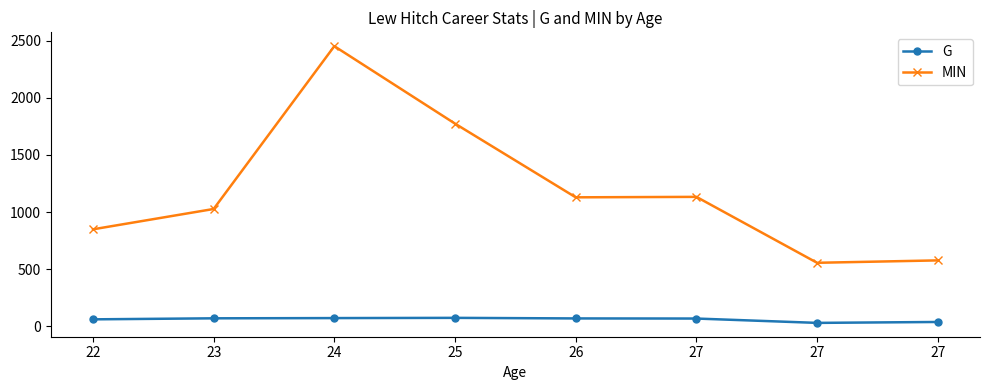

Reading left to right, transcribe all the data shown in this chart.

G: 22=61	23=70	24=72	25=74	26=69	27=68	27=30	27=38
MIN: 22=849	23=1027	24=2452	25=1774	26=1129	27=1133	27=556	27=577